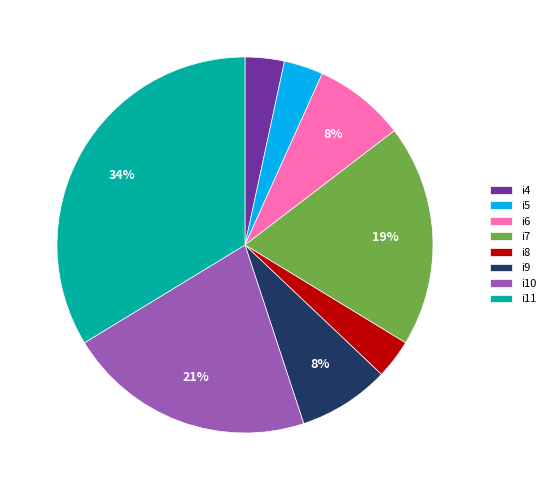

Which category has the biggest portion of the pie?

i11